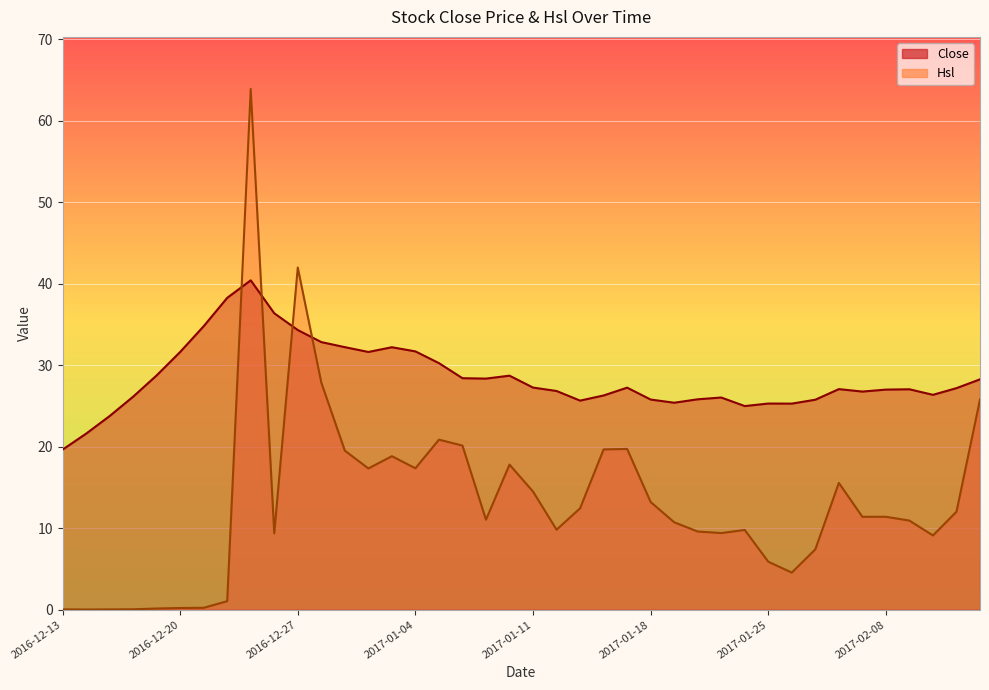

How many interior local valleys does the Close series have?

8